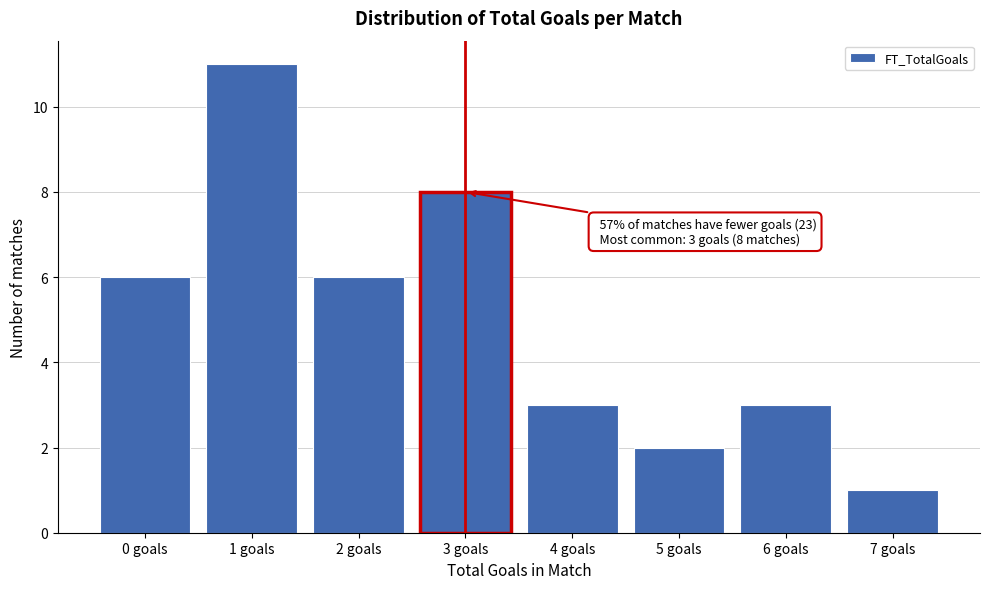

Reading left to right, list all the values displayed in this chart.

0 goals=6	1 goals=11	2 goals=6	3 goals=8	4 goals=3	5 goals=2	6 goals=3	7 goals=1